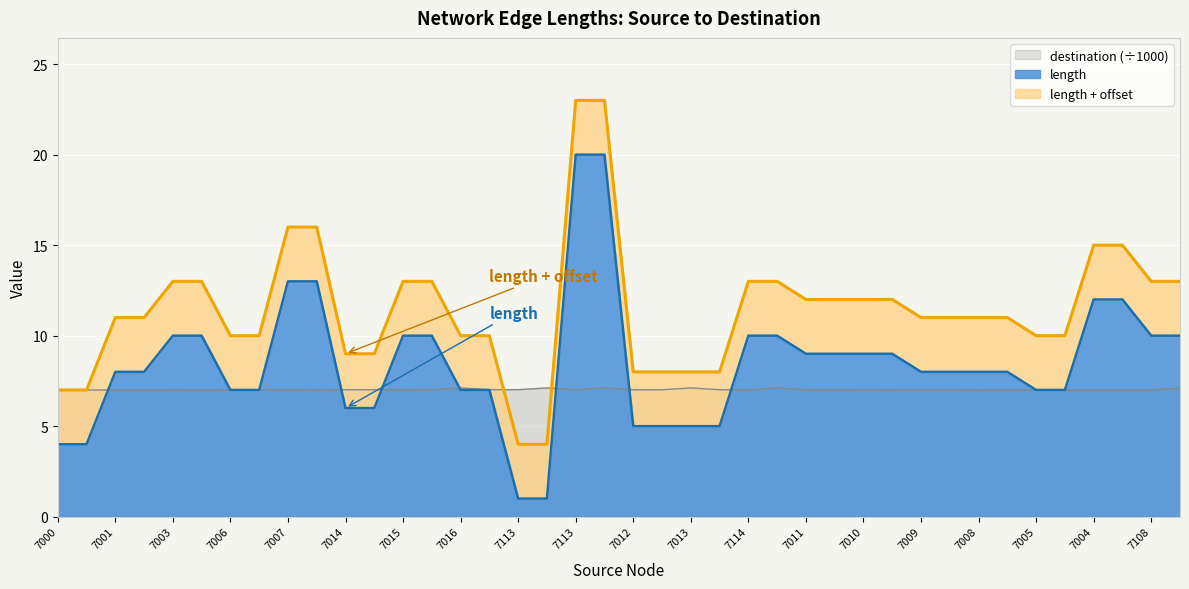

What is the difference between the maximum and minimum values in the destination series?

0.1